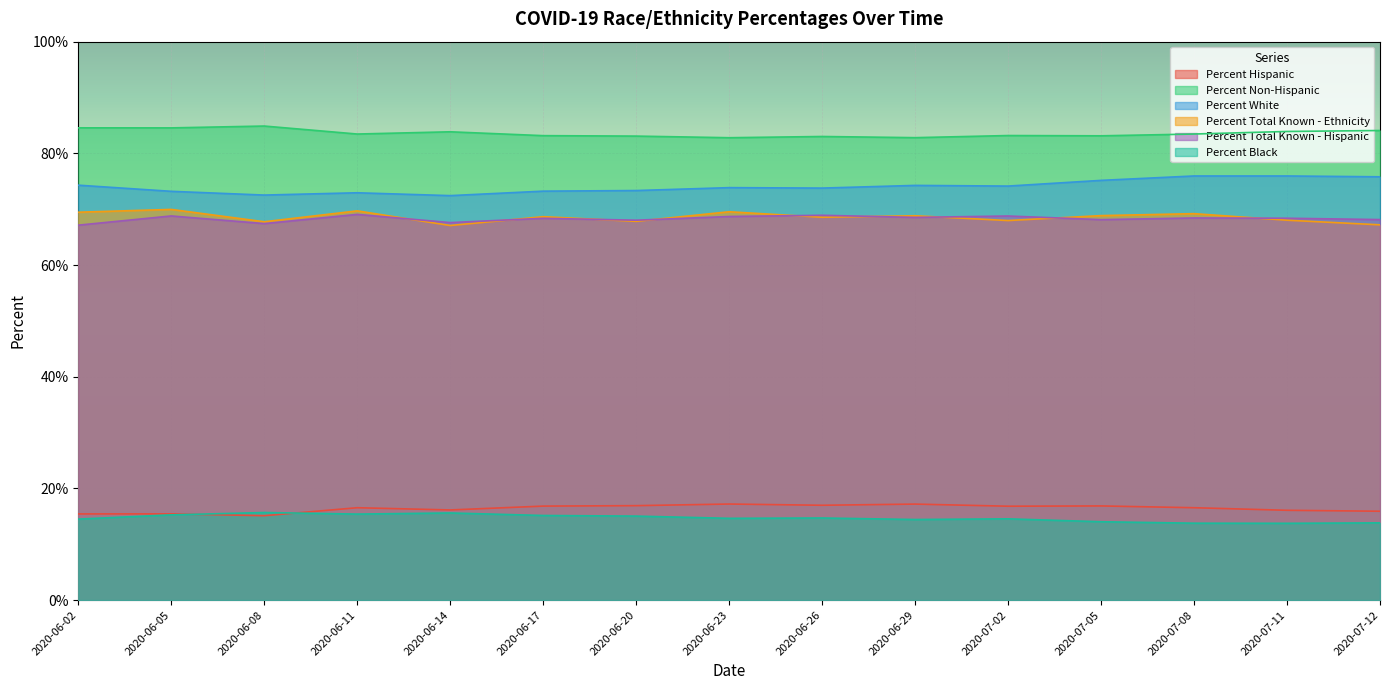

How many lines are shown in the chart?

6